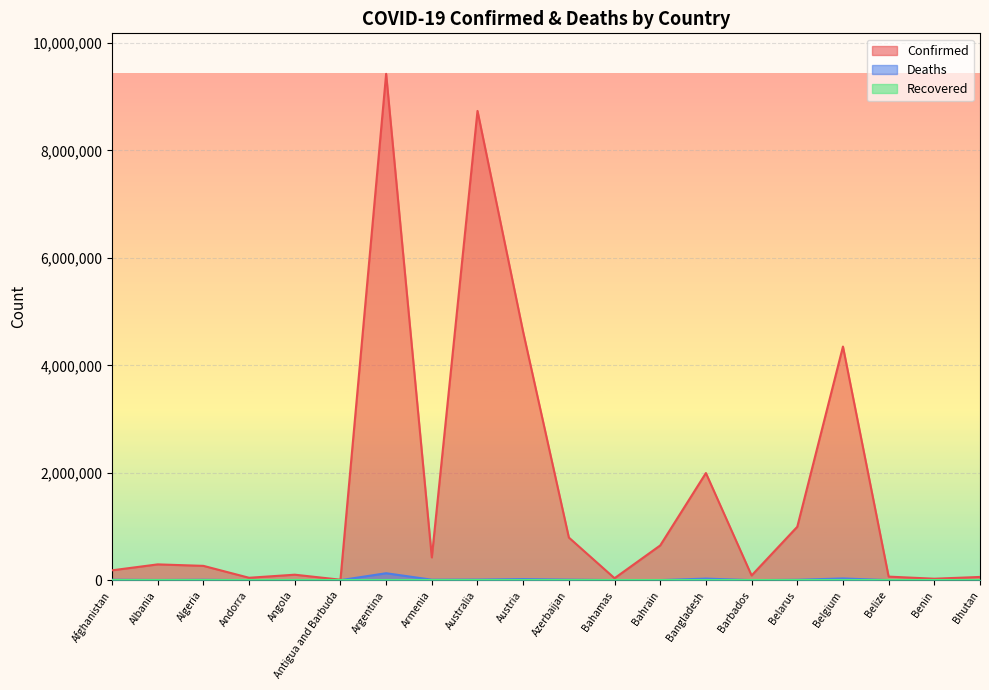

At which category does Deaths reach its first local valley?

Albania